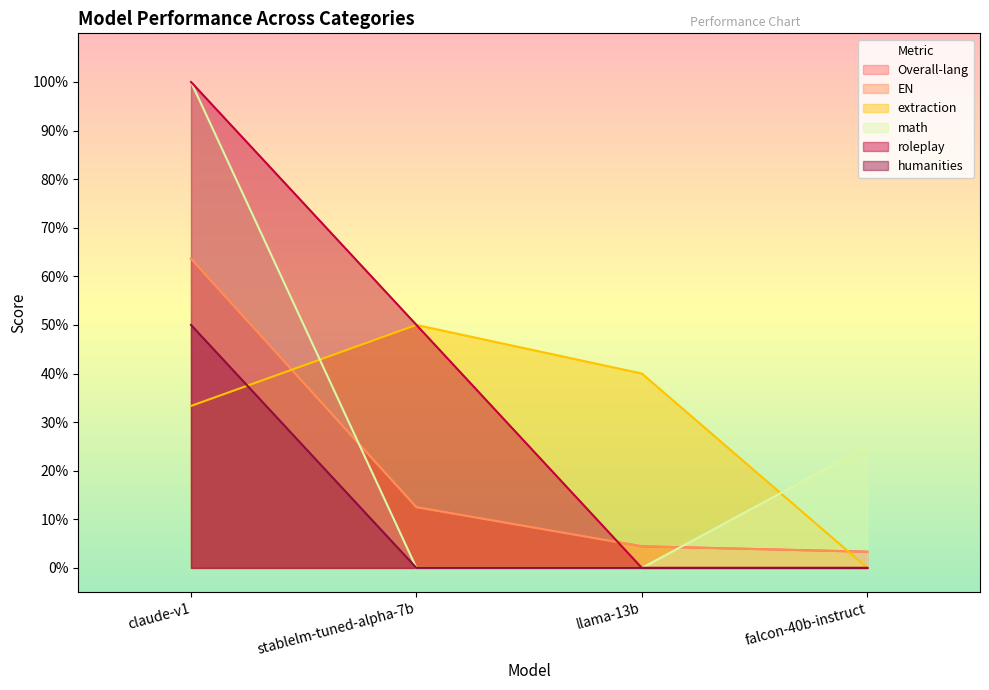

What are all the series names shown in the legend?

Overall-lang, EN, extraction, math, roleplay, humanities